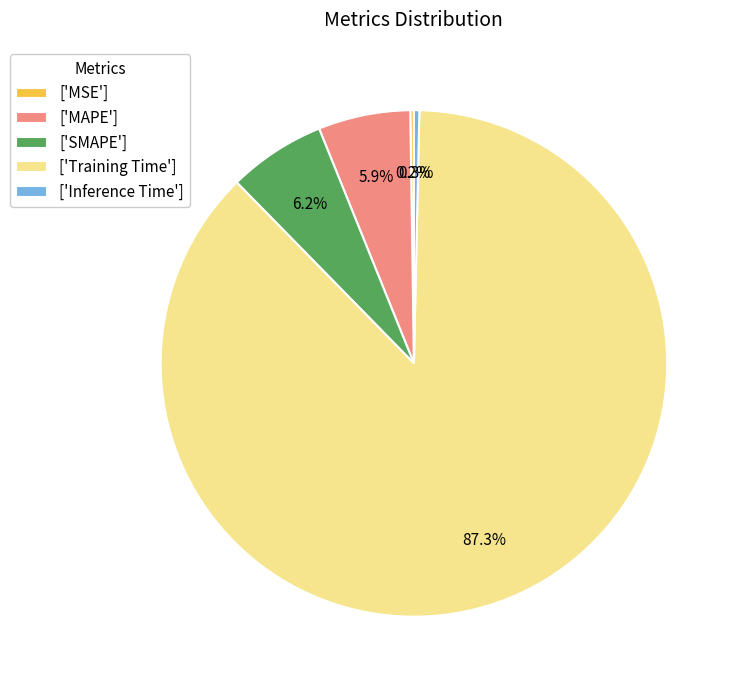

Which slice is the largest?

['Training Time']